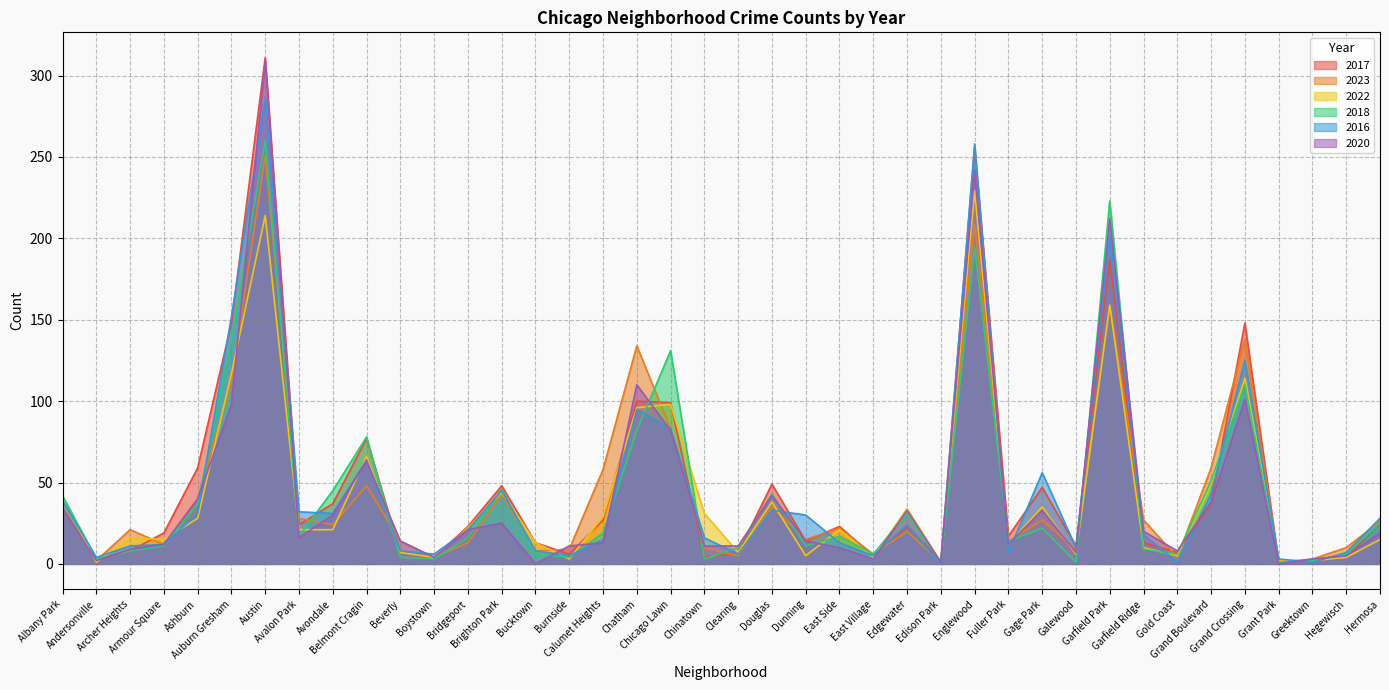

True or false: 2023 has more than 2 points higher than both neighbors.

True